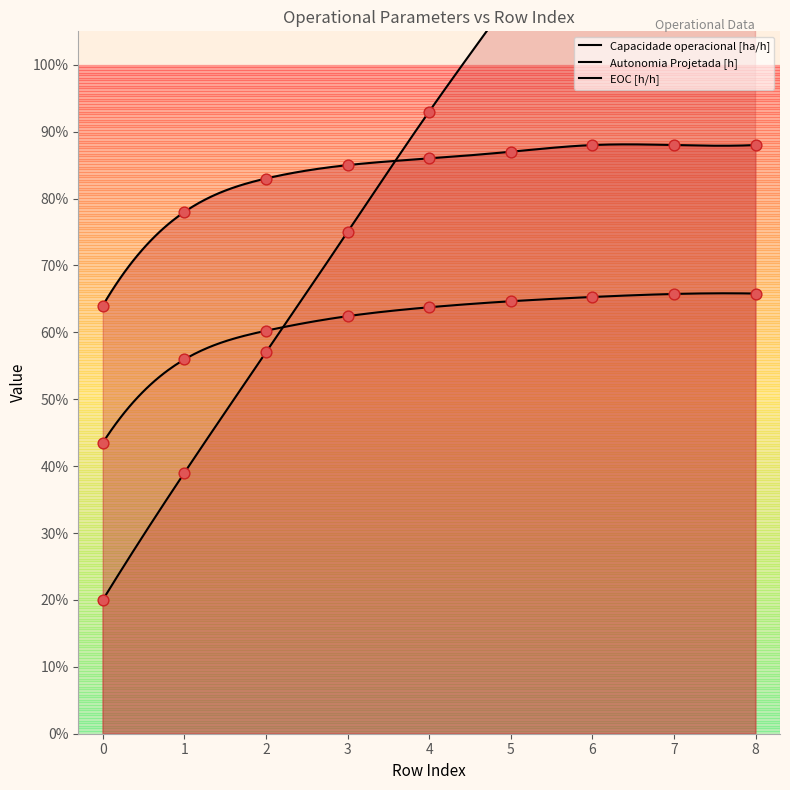

What is the total value across all series at 0?

1.3